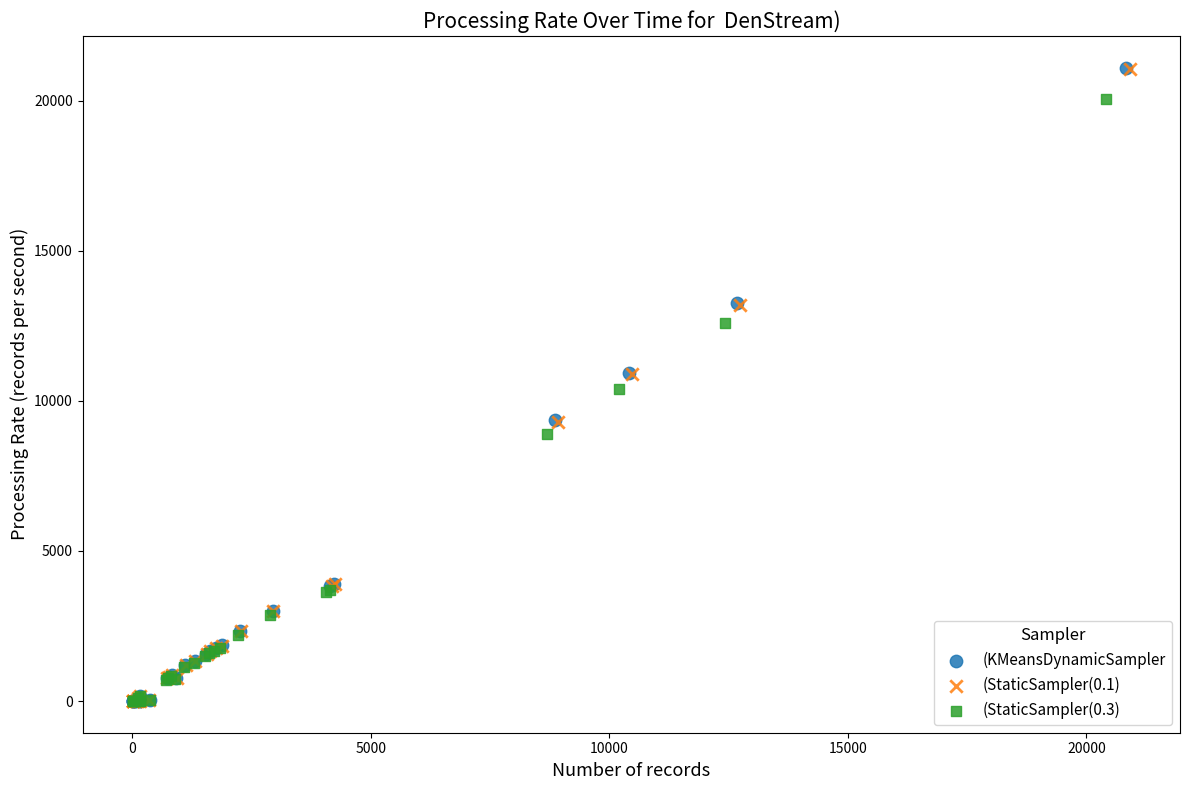

Which series has the largest Y range (max minus min)?

(KMeansDynamicSampler